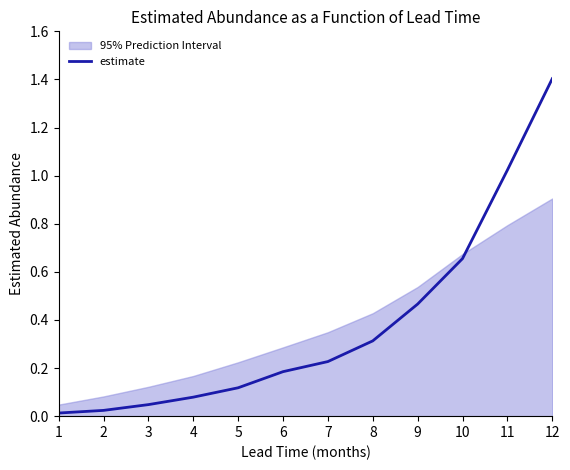

What is the average value?

0.4